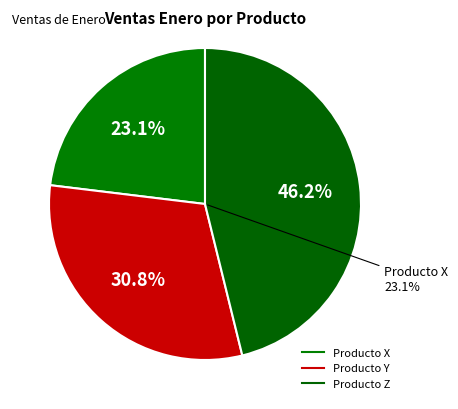

To the nearest percent, what is the difference between the Producto X and Producto Y slice percentages?

8%